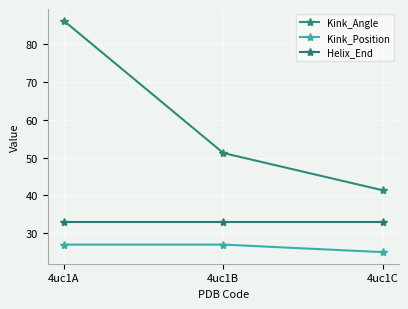

Does the chart have visible grid lines?

Yes